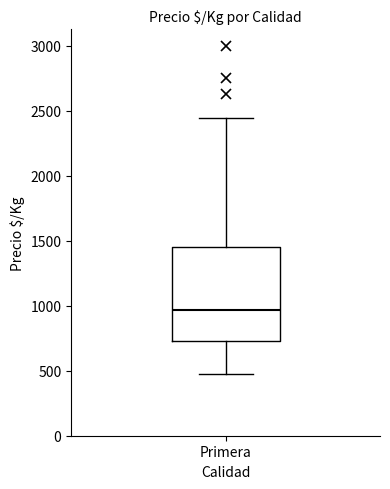

Transcribe this box plot: give where the median line is, the range the box spans, and where the two whiskers end, as read against the y-axis. The values are not printed on the chart, so give them approximately, as read against the axis.

median 950, box 750 to 1450, whiskers 500 to 2450